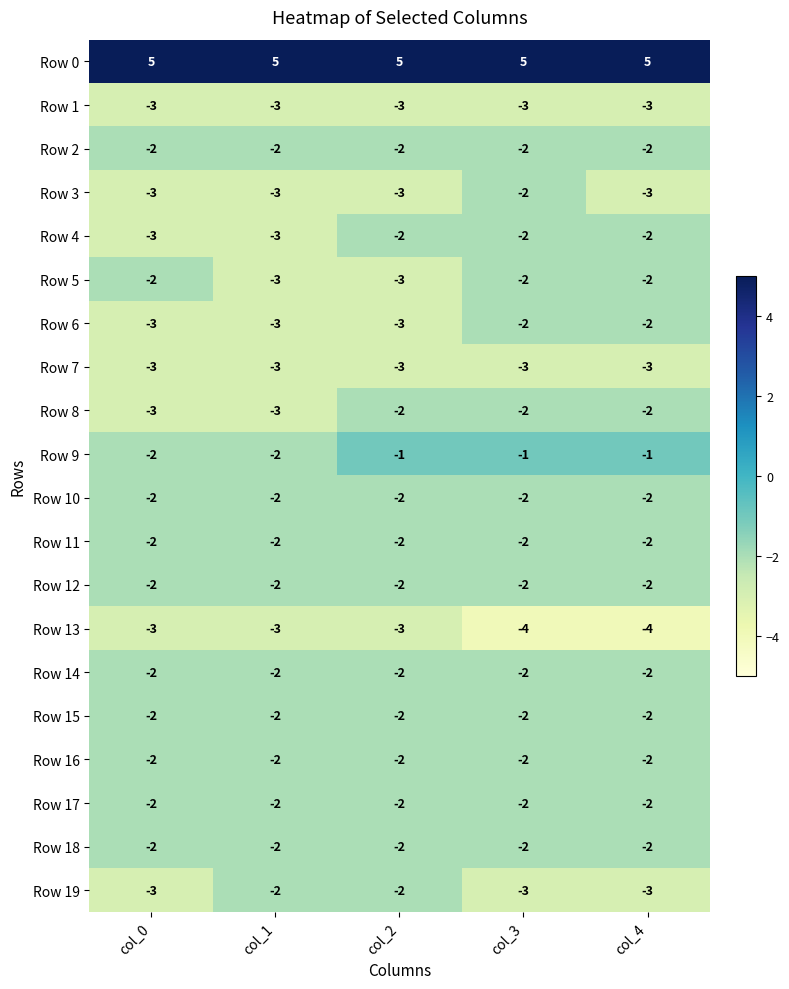

At which category is the sum across all series the highest?

col_3